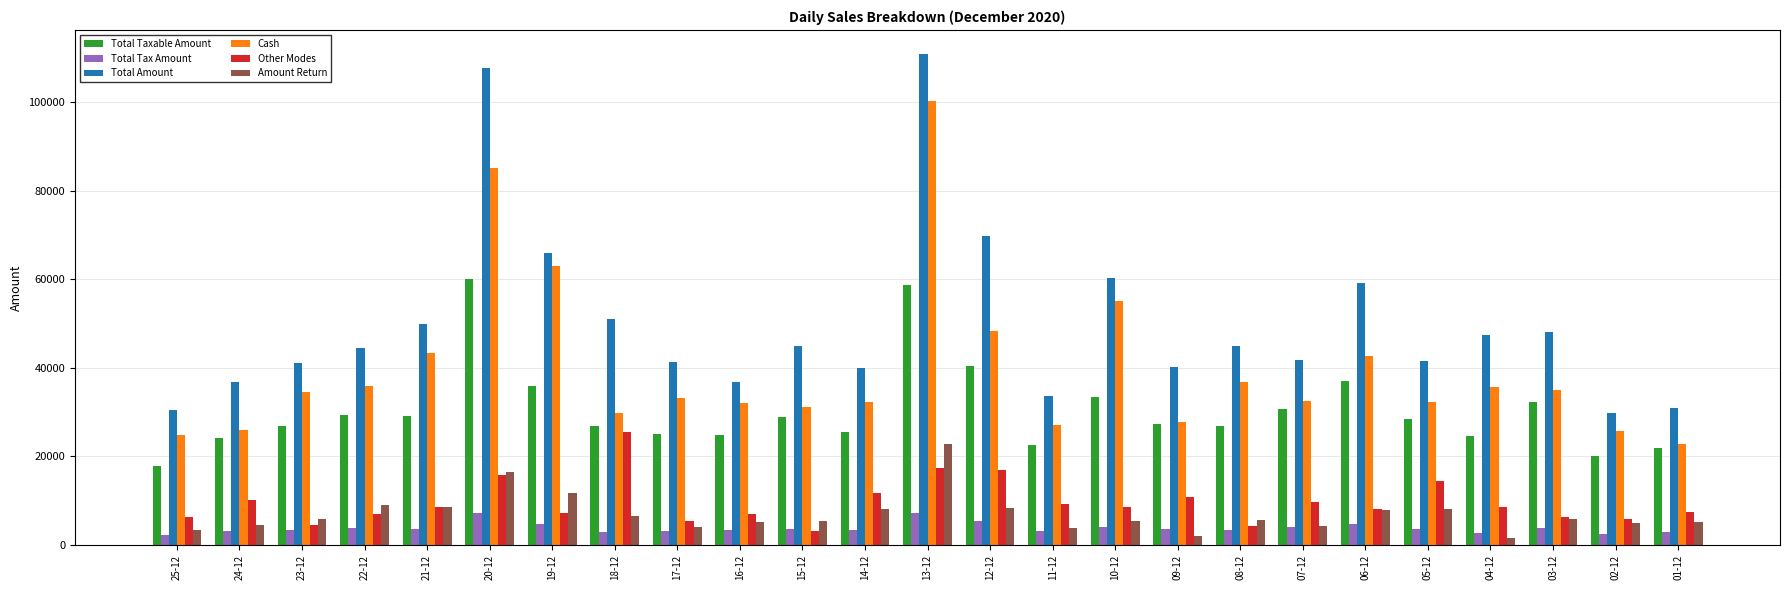

Are the bars grouped side by side (vs. stacked)?

Yes